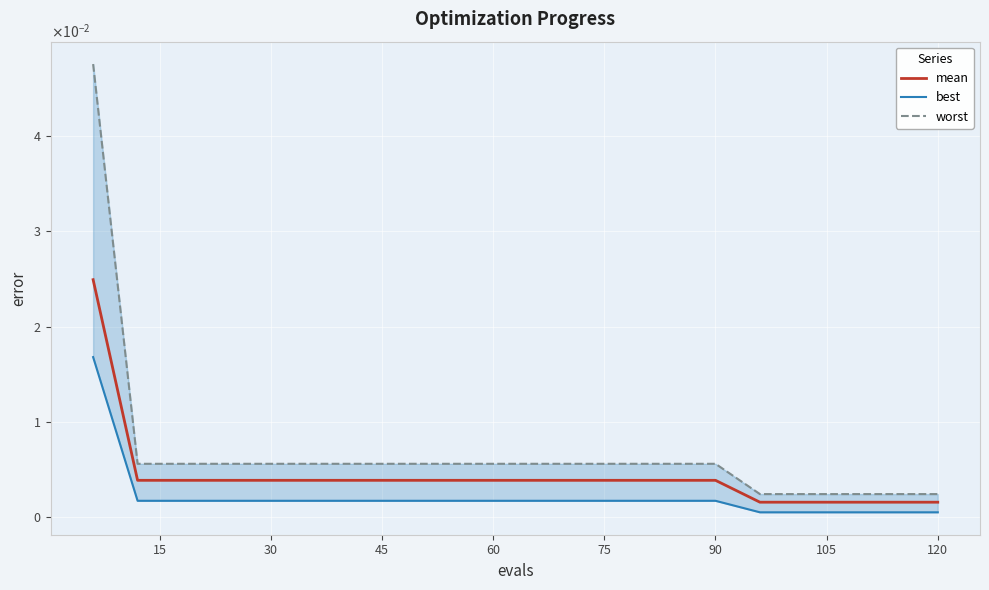

True or false: worst has more than 2 interior local peaks.

False